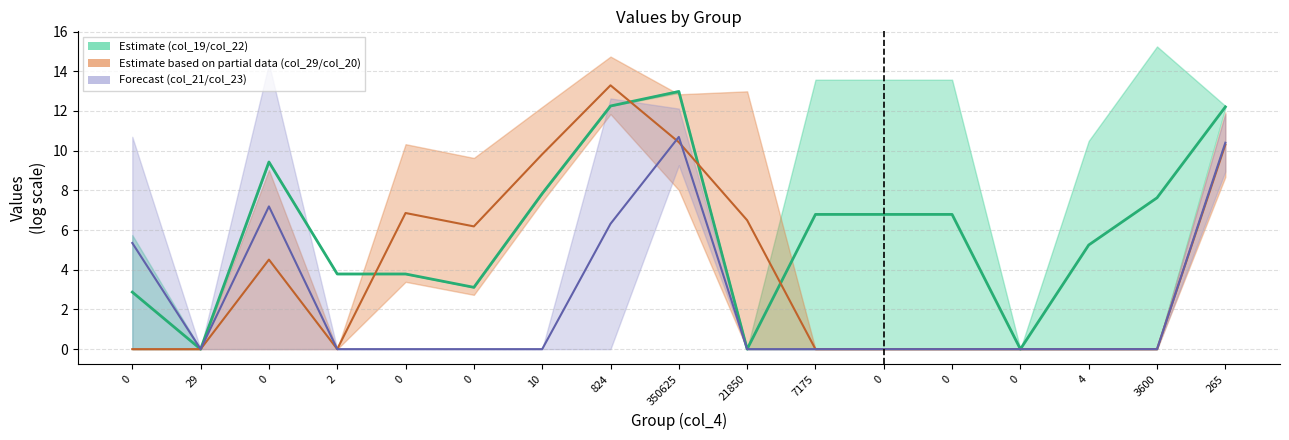

The Partial (col_29) series shows 0.0 at 4. True or false?

True